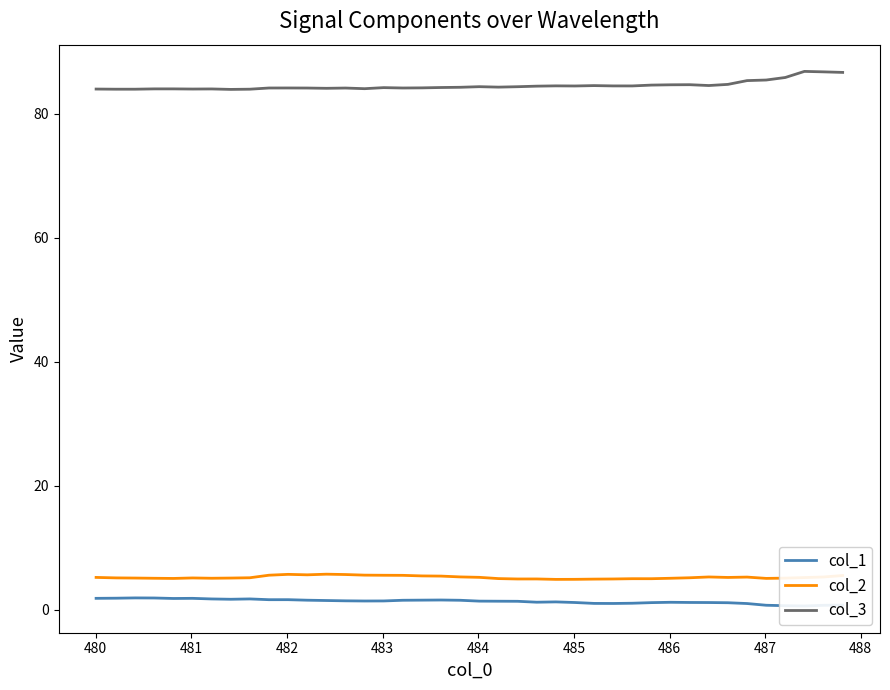

How many lines are shown in the chart?

3